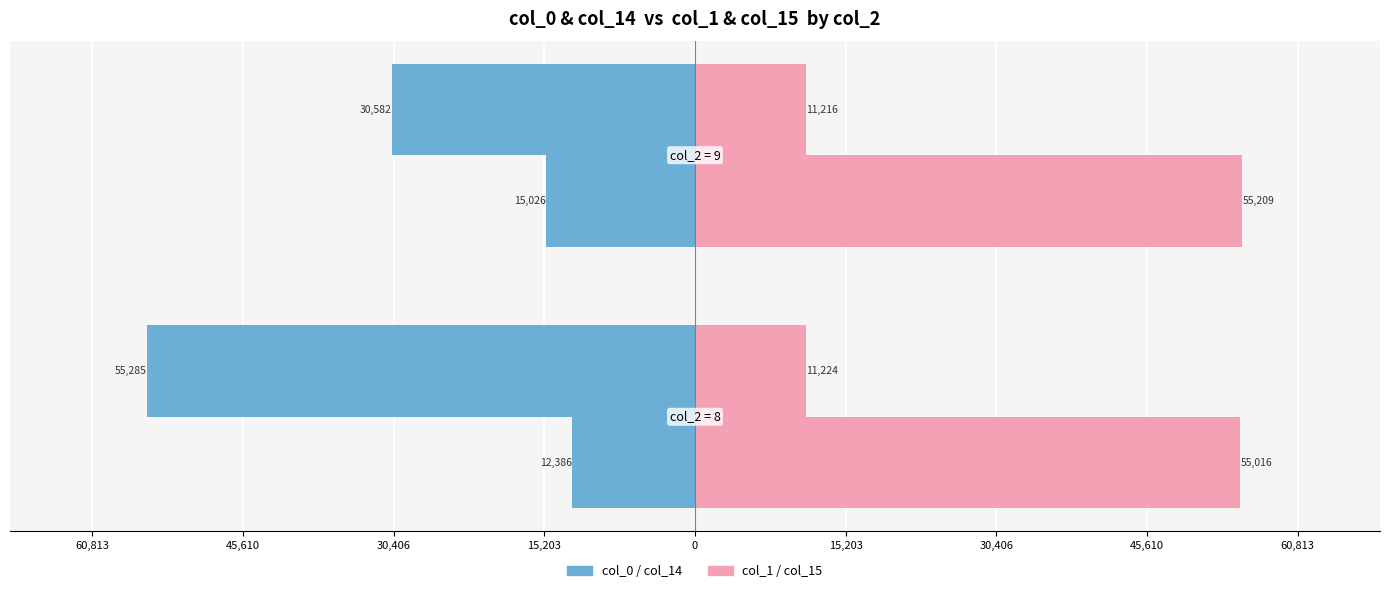

What is the value of the col_0 bar at the 1st from the left?

-55285